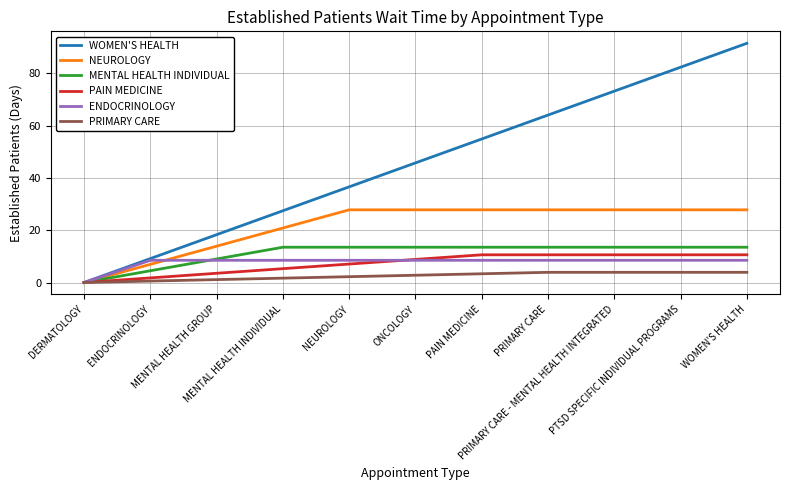

What is the sum of the PAIN MEDICINE values at ONCOLOGY and ENDOCRINOLOGY?

10.6